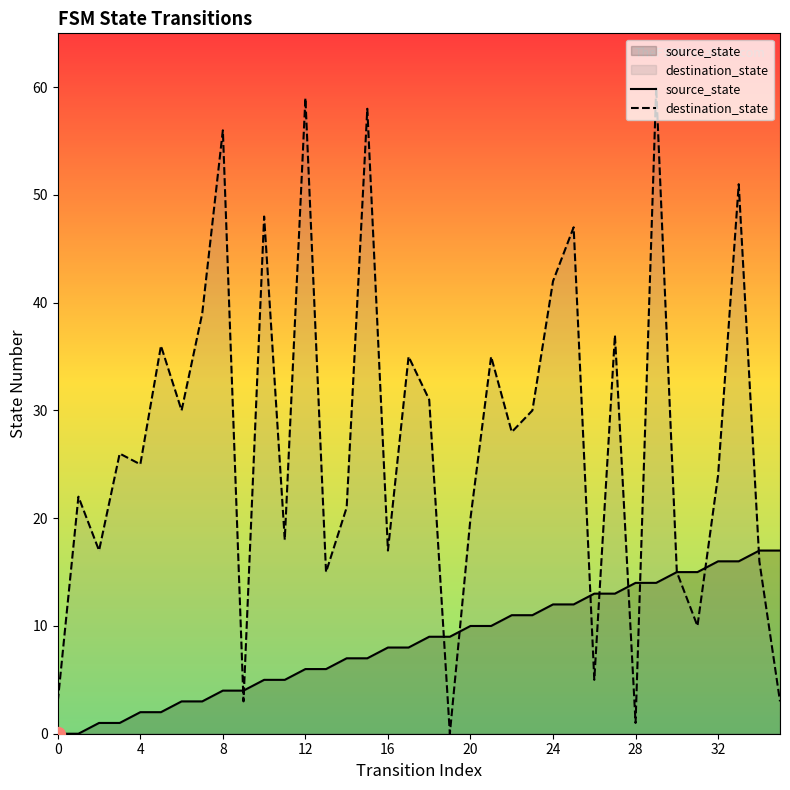

Which series changed the most between 30 and 35?

destination_state